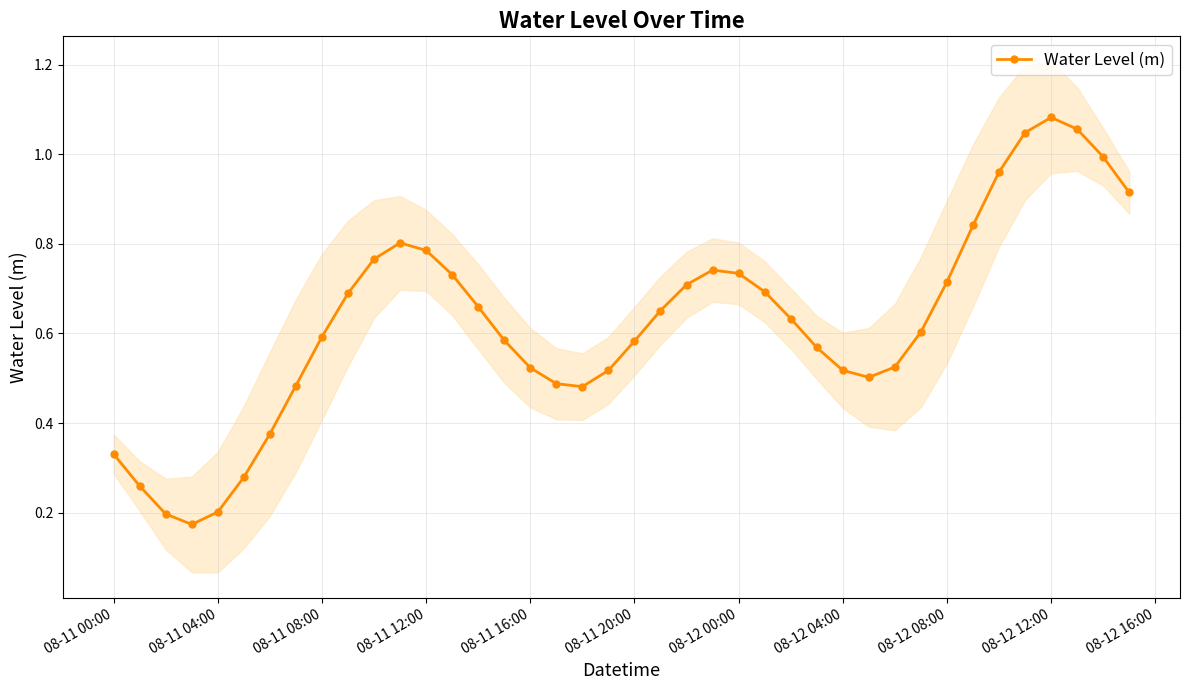

At which label does Water Level (m) reach its peak?

08-12 12:00